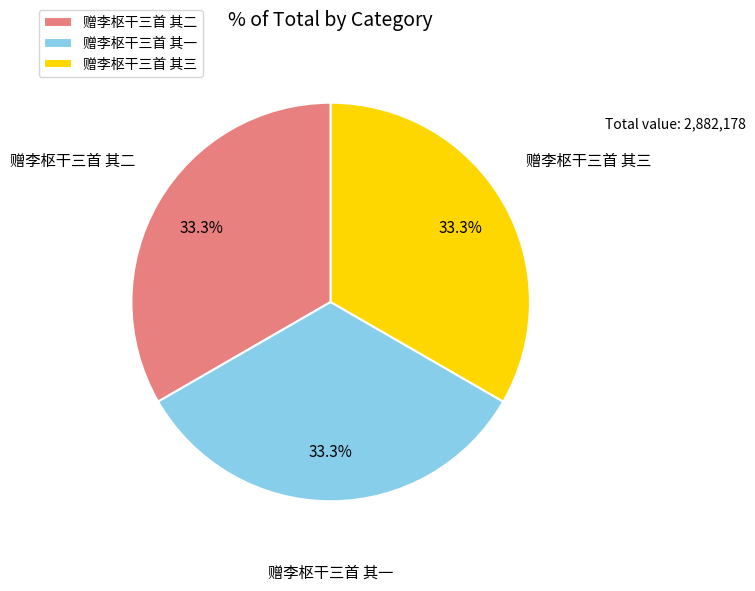

Approximately how many times larger is the value at 赠李枢干三首 其三 compared to 赠李枢干三首 其一?

1.0